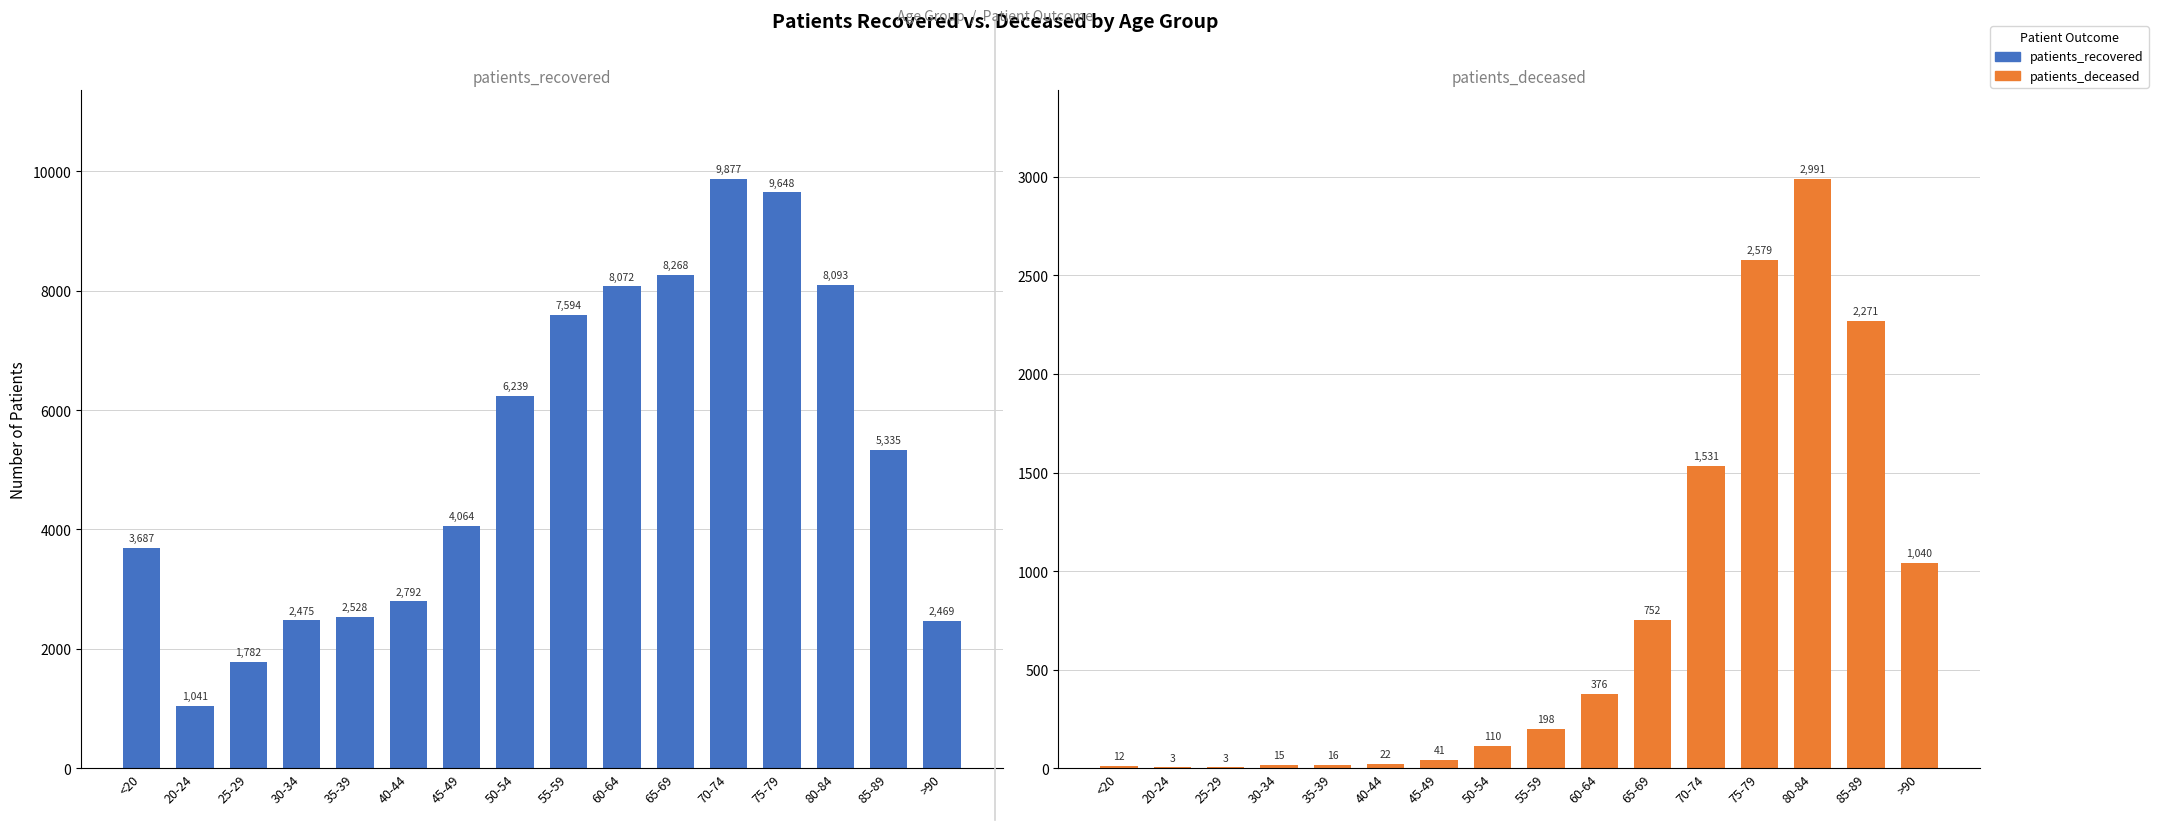

The value of patients_deceased at 85-89 is 772. True or false?

False